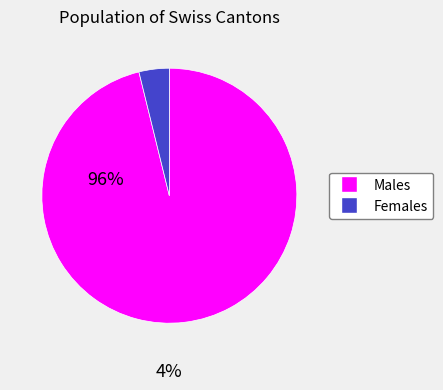

Is there a majority slice in this chart?

Yes